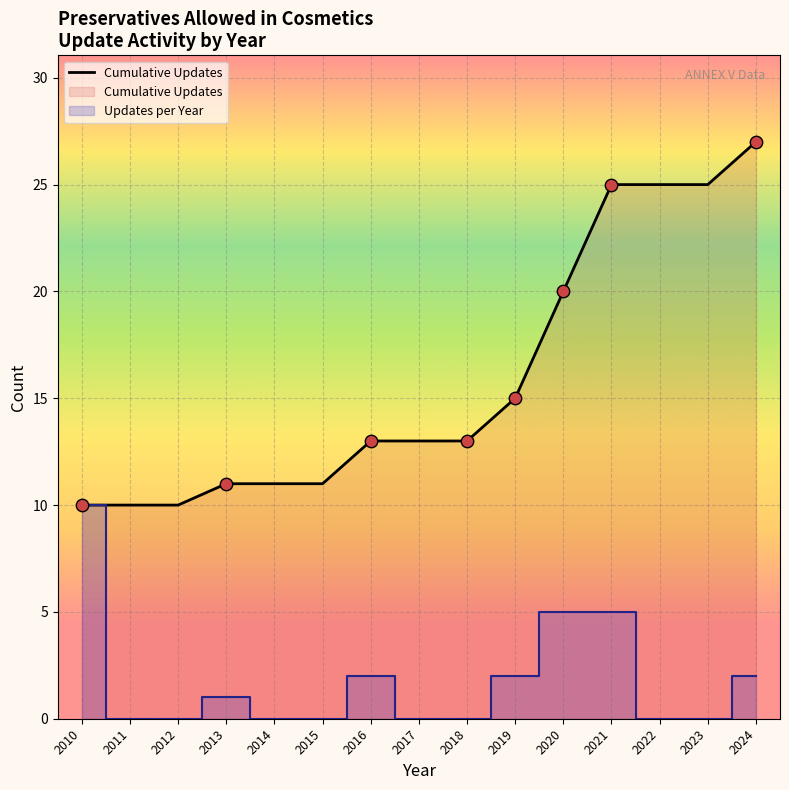

What is the change in value from 2011 to 2023?

+15